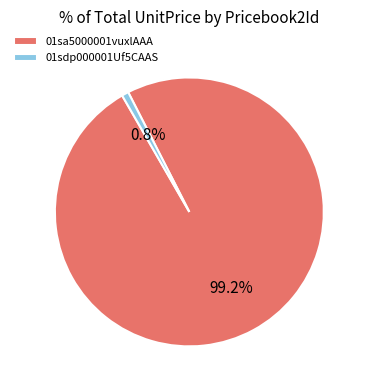

Which has a higher value, 01sdp000001Uf5CAAS or 01sa5000001vuxlAAA?

01sa5000001vuxlAAA